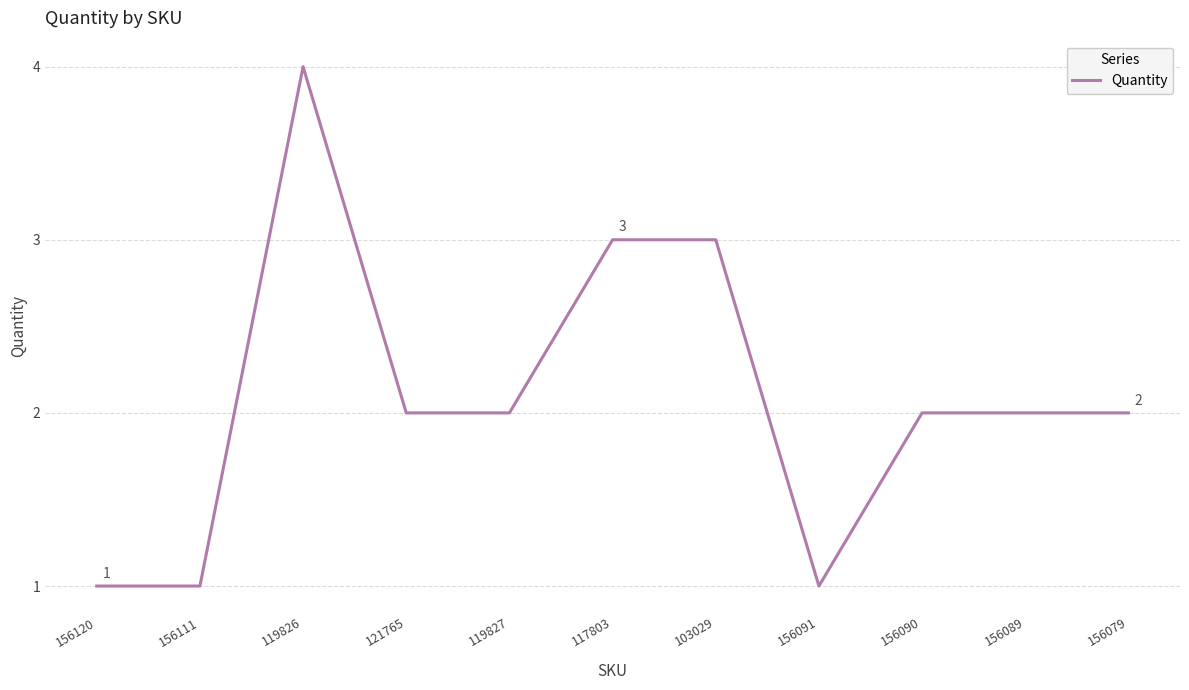

Does the chart have visible grid lines?

Yes